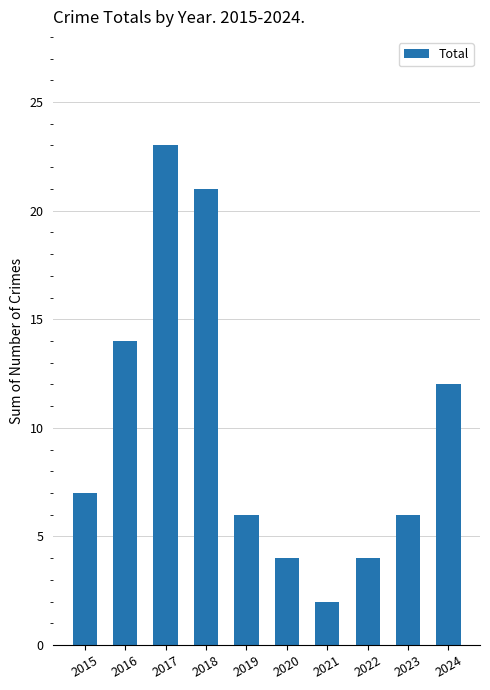

What is the change in value from 2017 to 2024?

-11